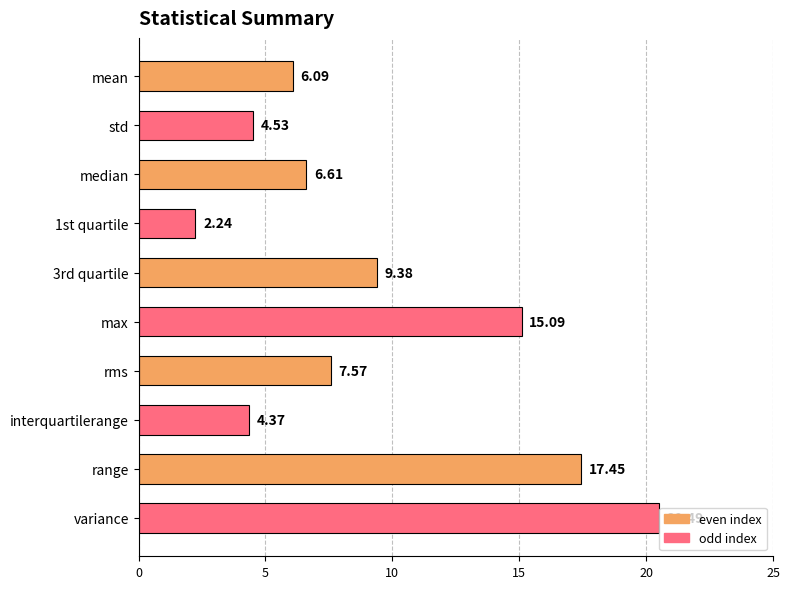

Between variance and std, which is larger?

variance